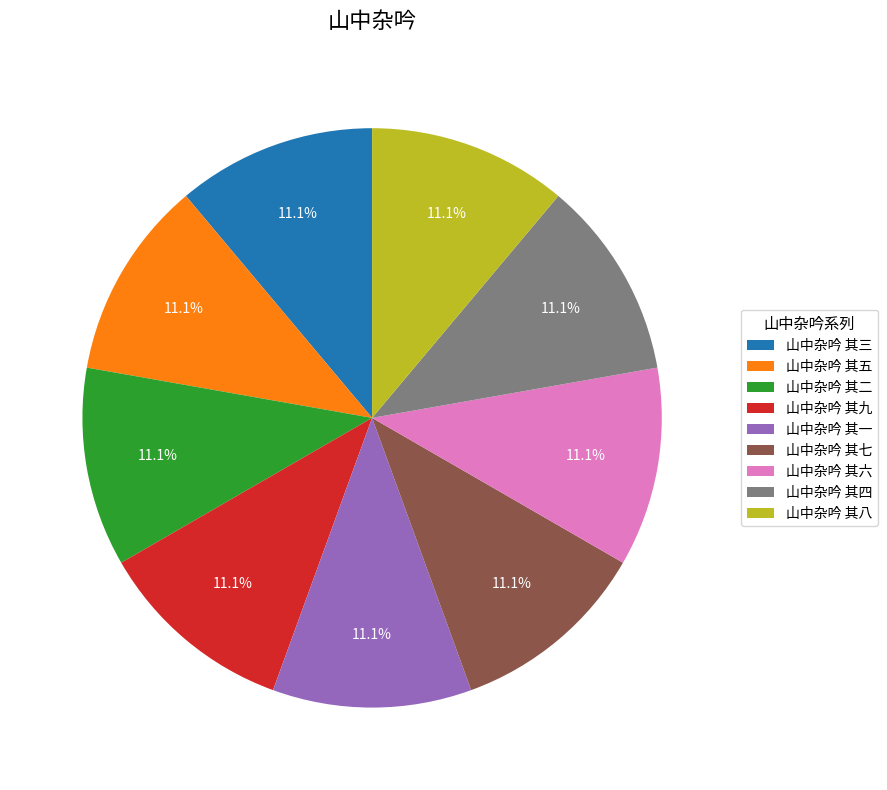

What percentage is the 山中杂吟 其五 slice, to the nearest percent?

11%